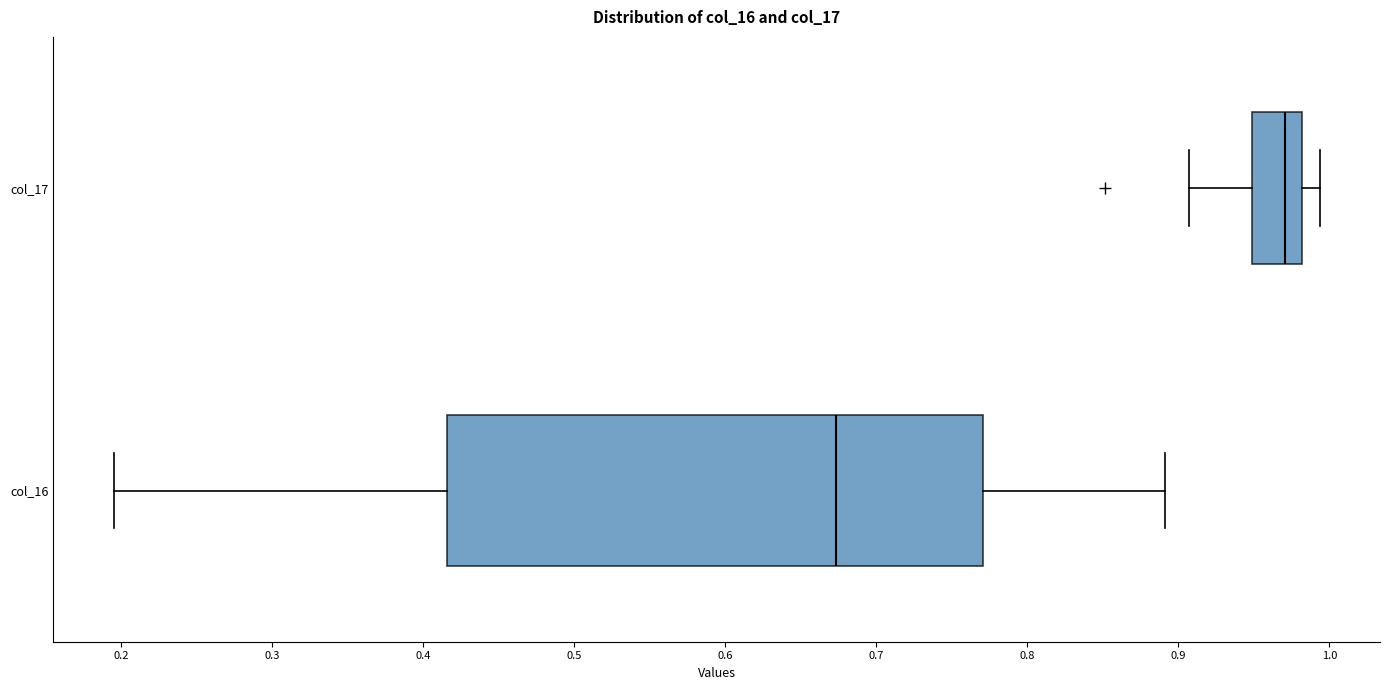

Which box's median line is the furthest to the left?

col_16